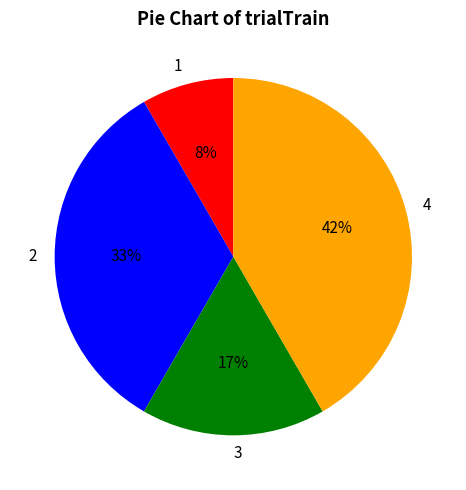

Between 4 and 3, which is larger?

4